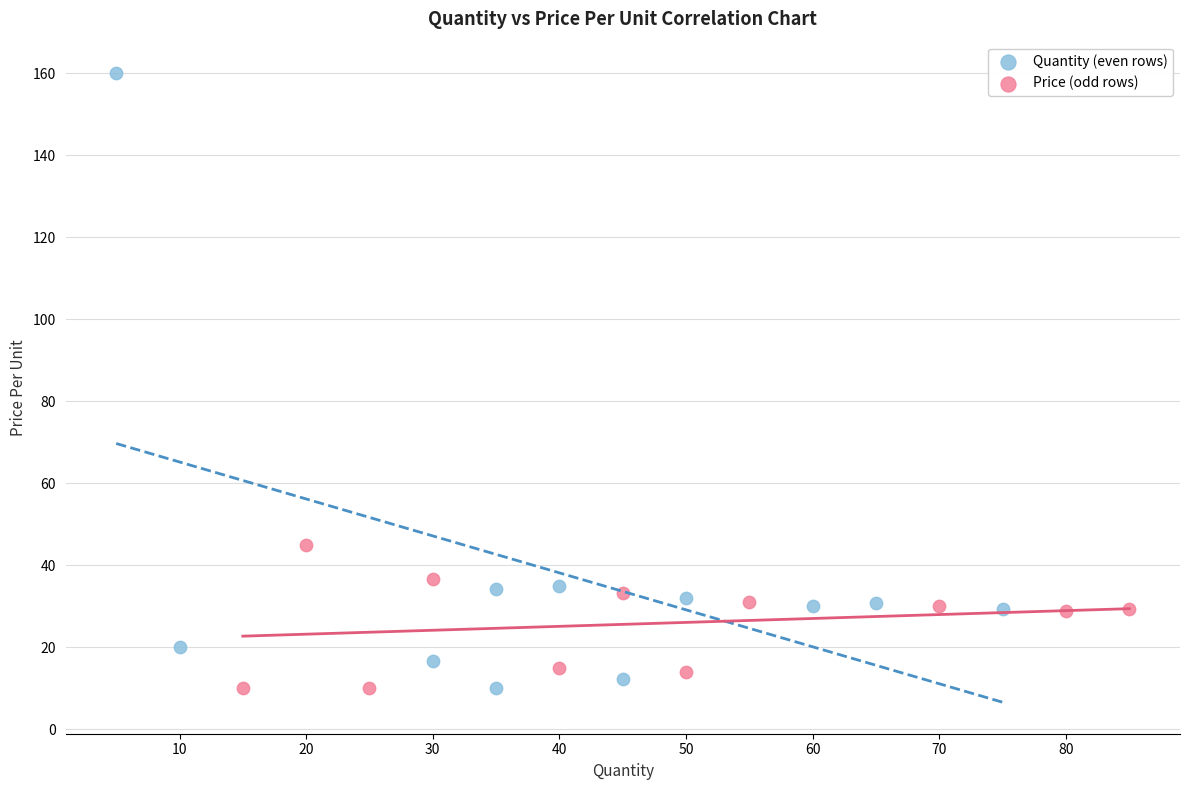

Which series reaches the maximum Y coordinate?

Quantity (even rows)